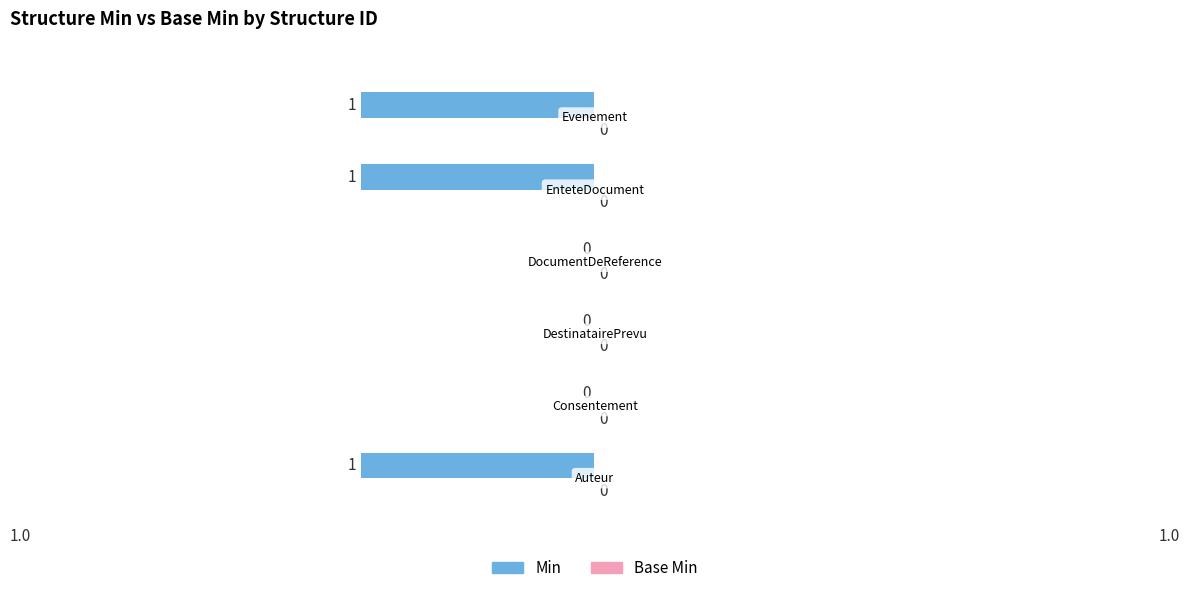

How many data points does each series have?

6